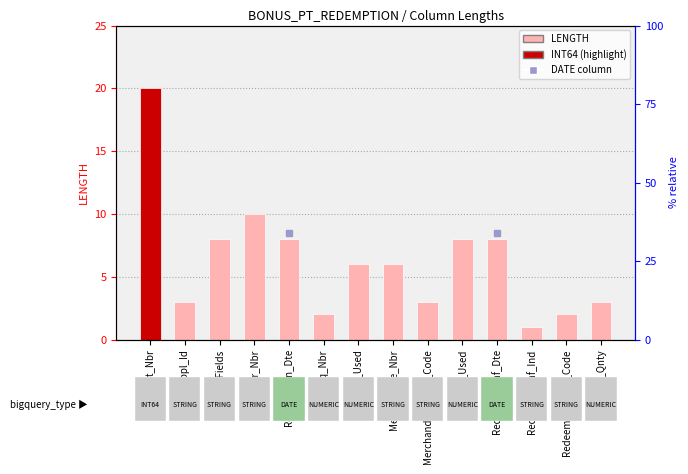

What is the label of the 9th bar from the left?

Merchandise_Type_Code